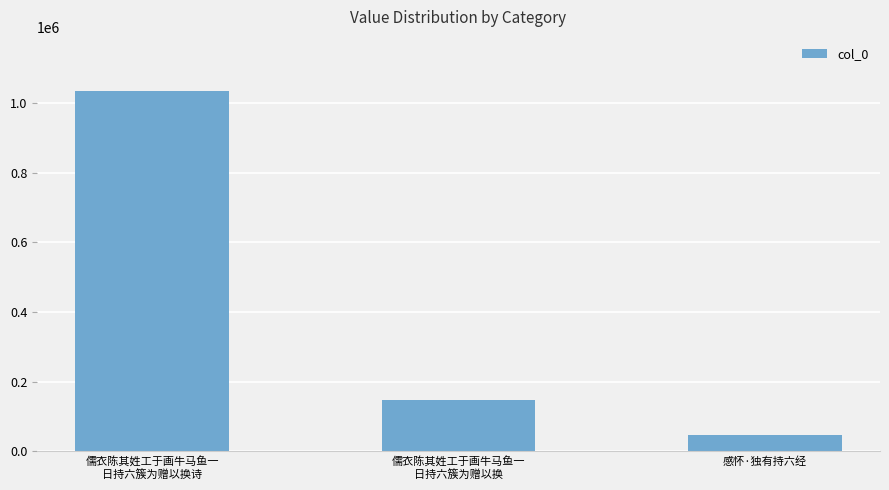

What is the difference between the values at 儒衣陈其姓工于画牛马鱼一
日持六簇为赠以换诗 and 感怀·独有持六经?

986744